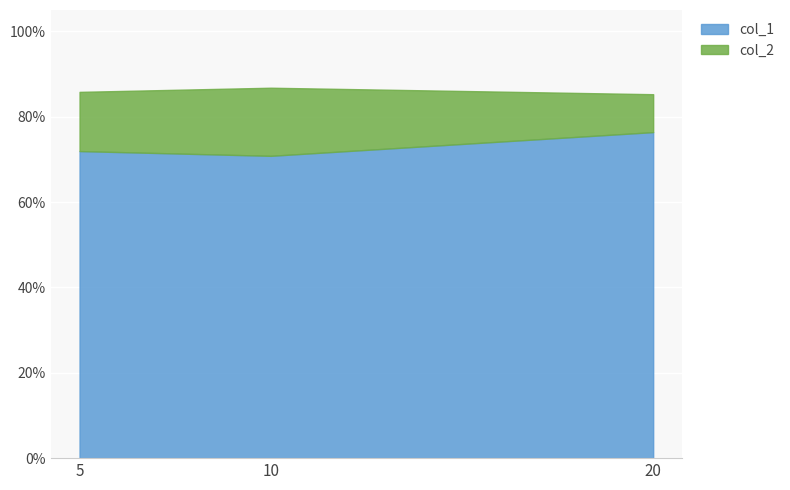

Where is col_2 nearest to the value 0?

20